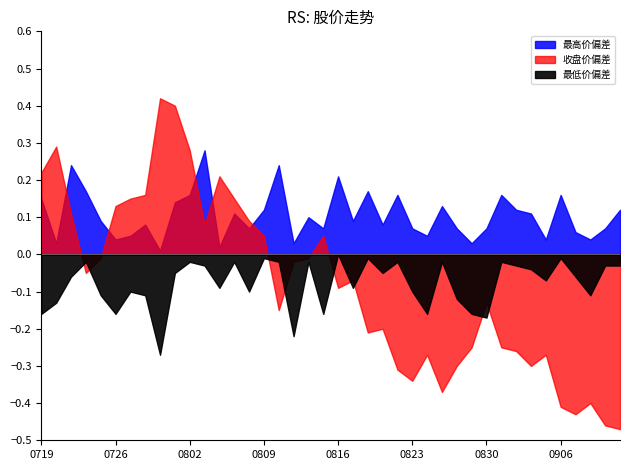

How many lines are shown in the chart?

3